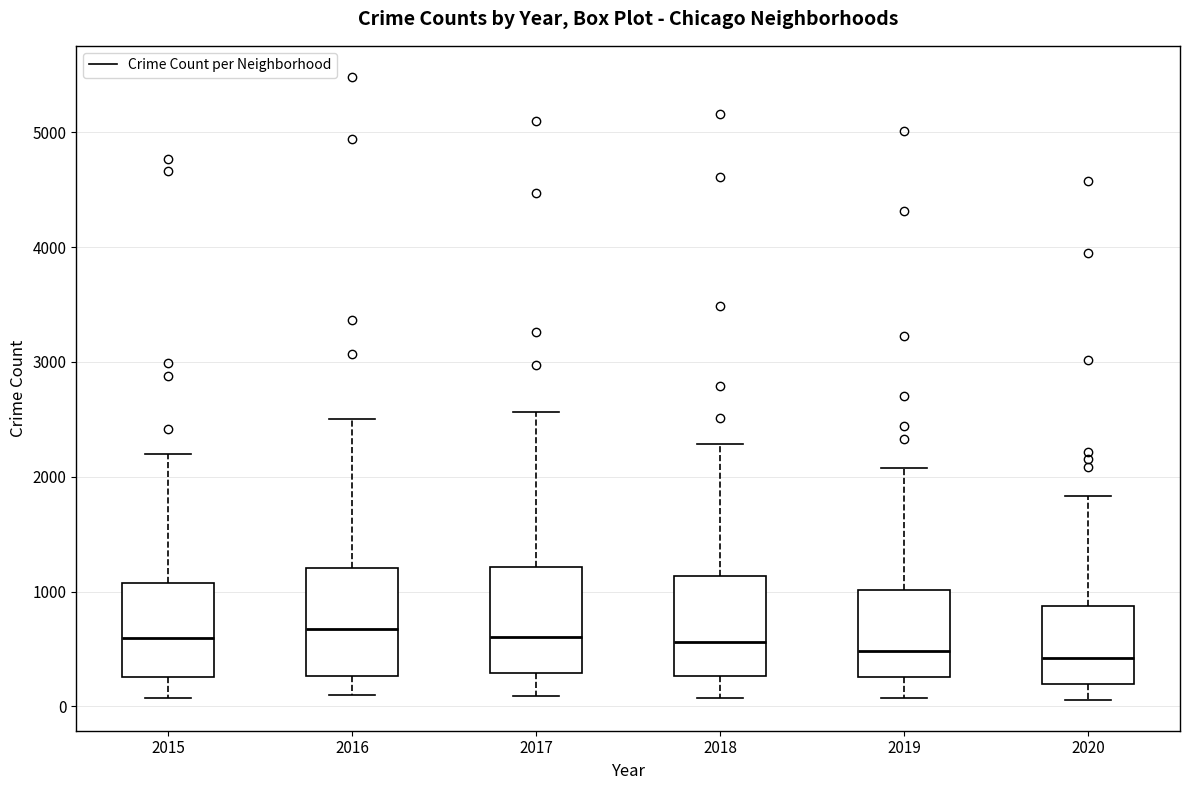

Where does the median line of the box at x = 2017 sit on the y-axis? The values are not printed on the chart, so give them approximately, as read against the axis.

600